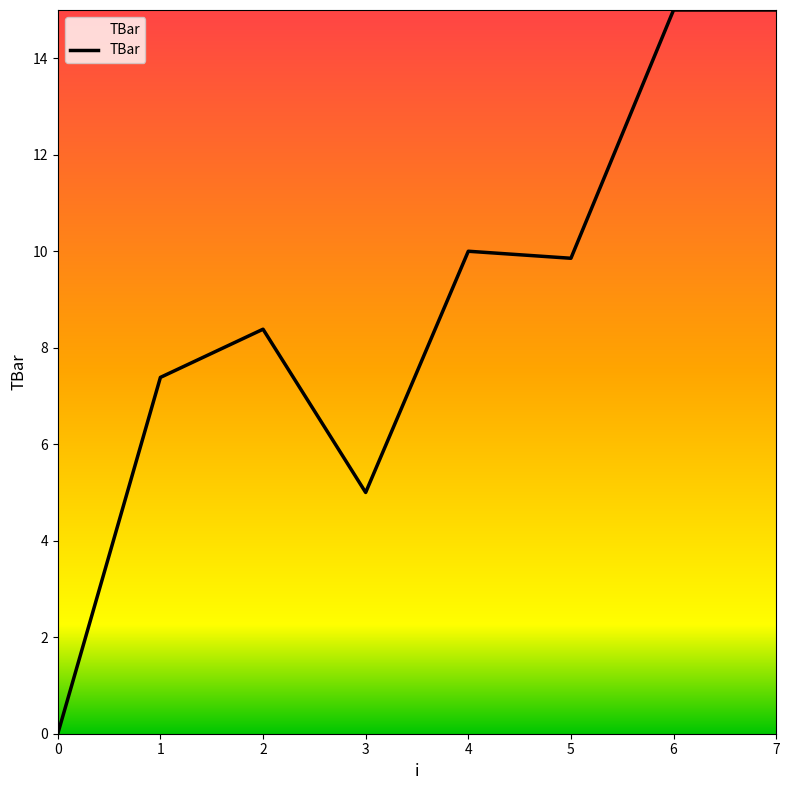

True or false: the data shows 5.0 at 3.

True